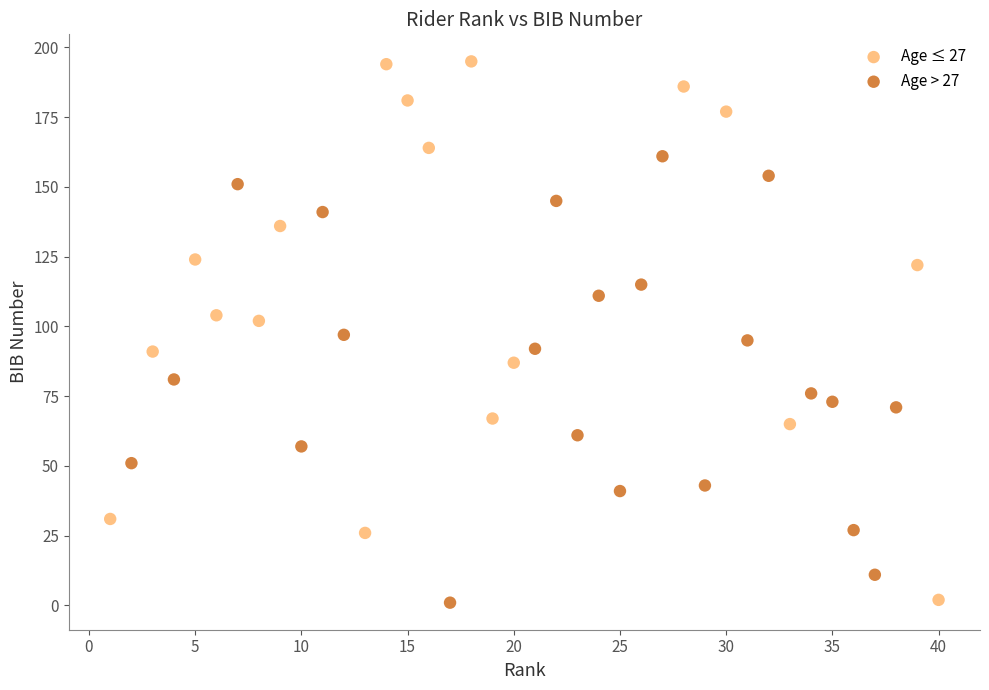

Which series has the largest Y range (max minus min)?

Age ≤ 27